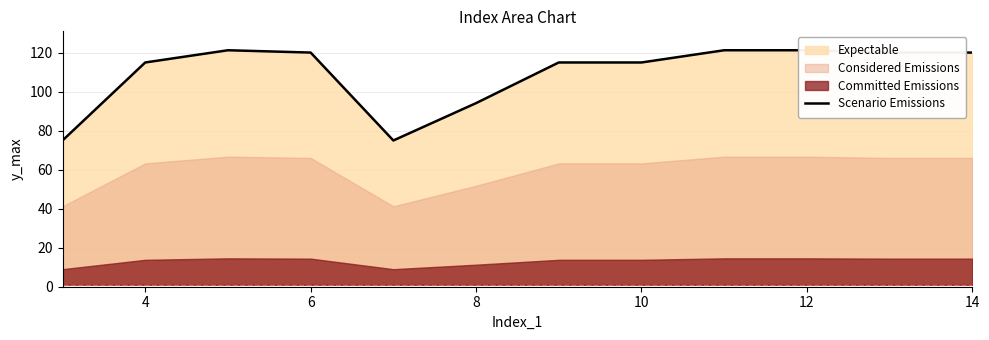

What is the maximum value for Scenario Emissions?

121.2